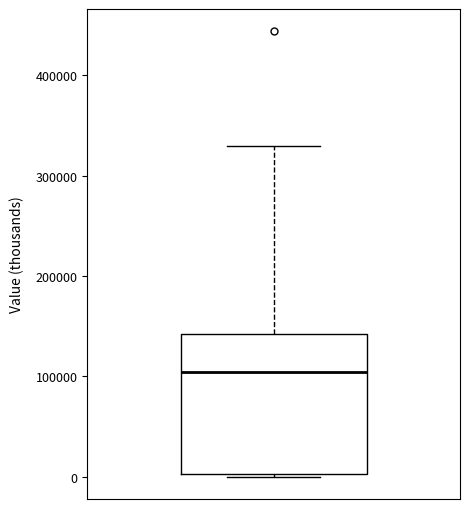

Transcribe this box plot: give where the median line is, the range the box spans, and where the two whiskers end, as read against the y-axis. The values are not printed on the chart, so give them approximately, as read against the axis.

median 100000, box 0 to 140000, whiskers 0 (just below the box's lower edge) to 330000